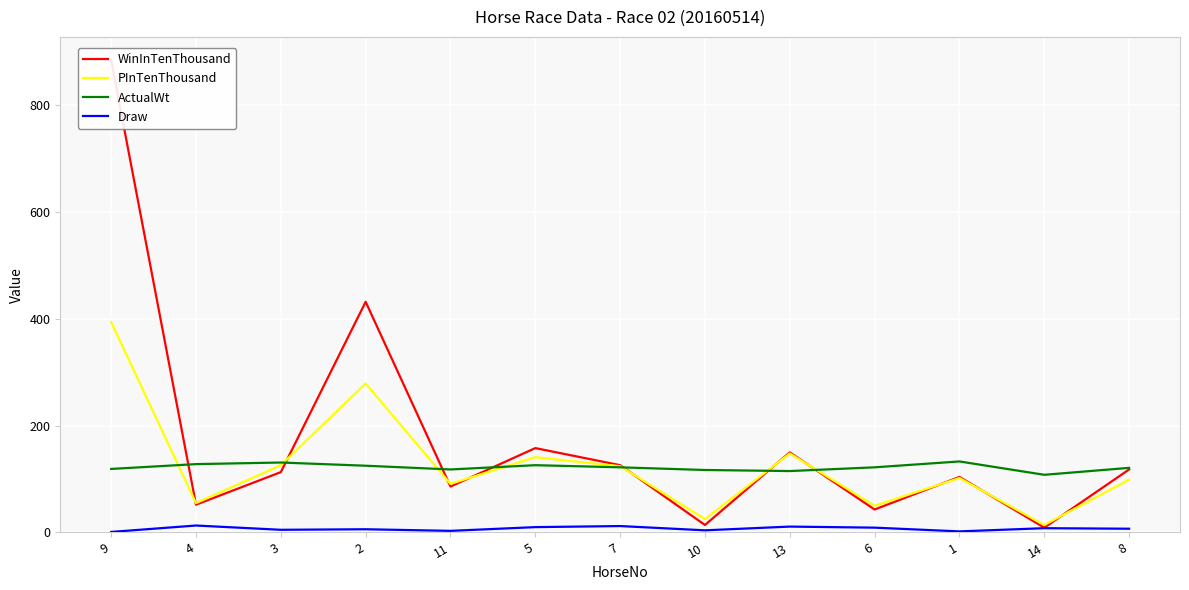

What is the total value across all series at 14?

139